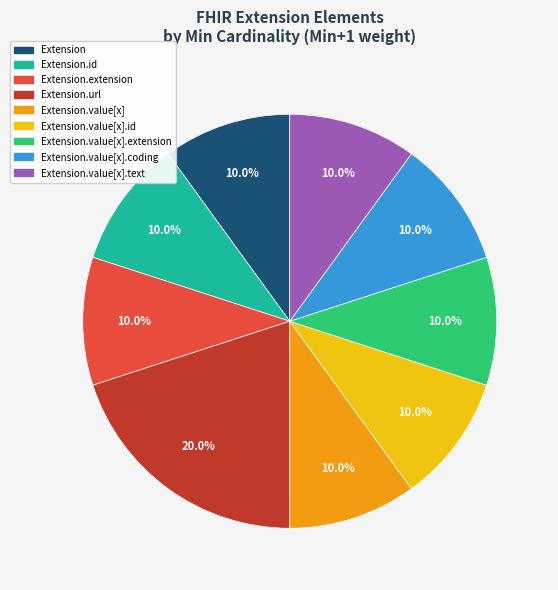

Is there a majority slice in this chart?

No